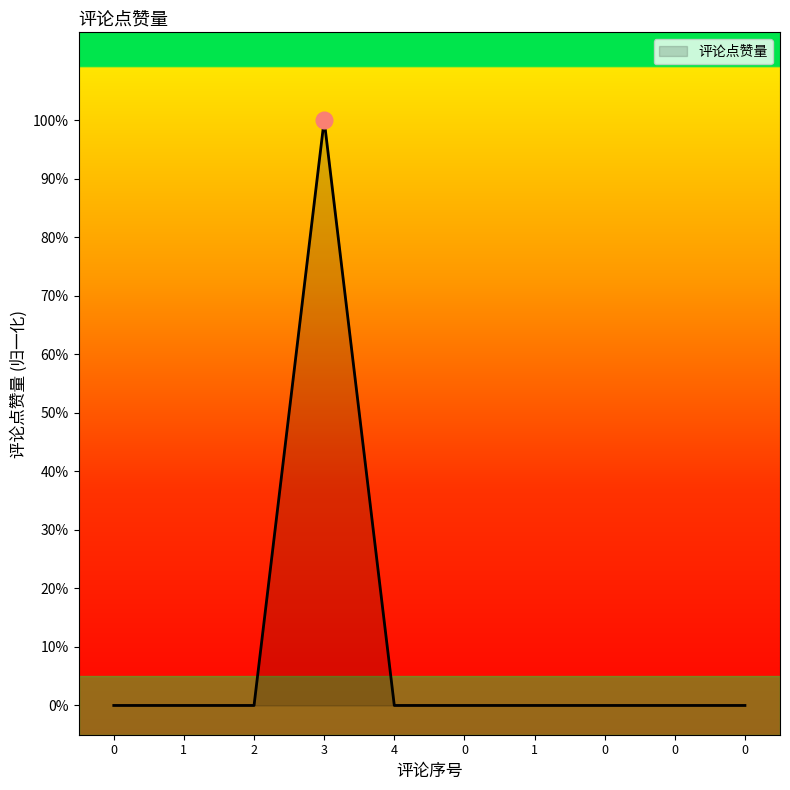

Is this an area chart (filled region under the line)?

Yes